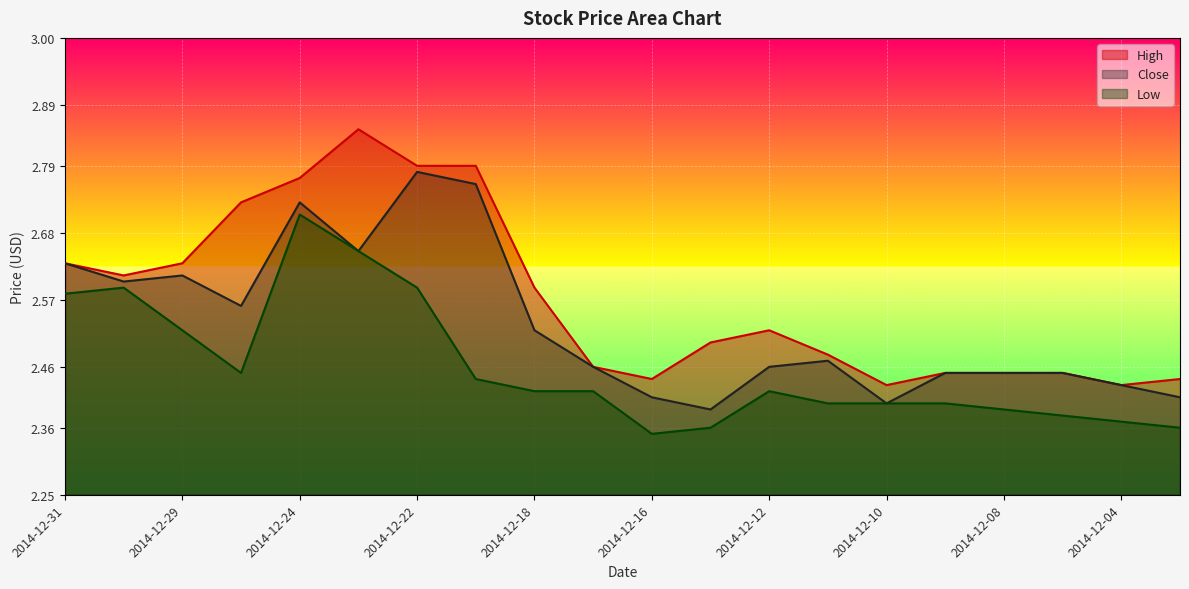

Is the value of High at 2014-12-17 greater than the value of Close at 2014-12-26?

No